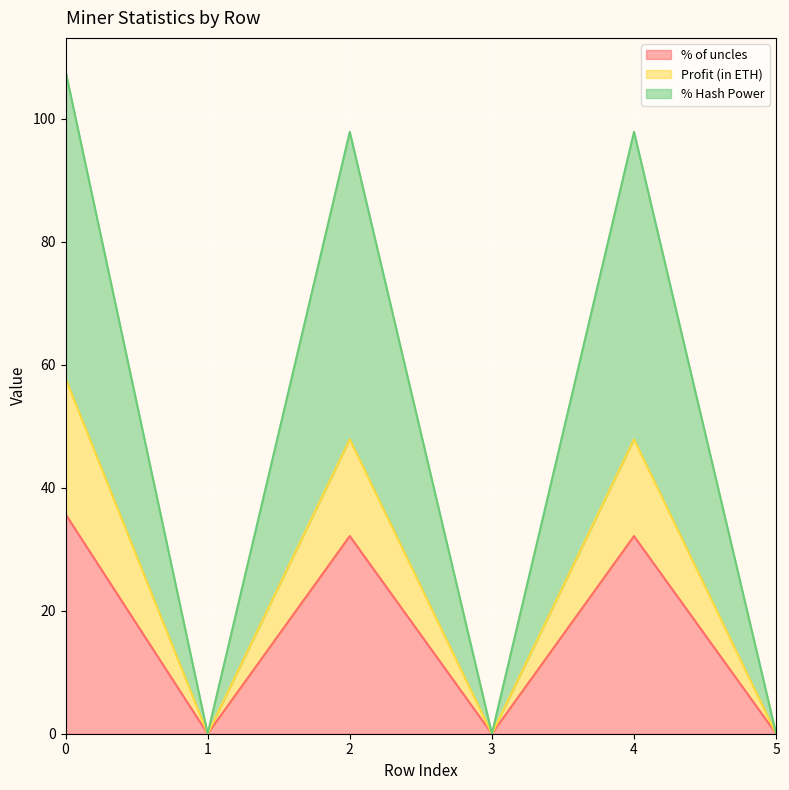

Which series has the largest total across all categories?

% Hash Power